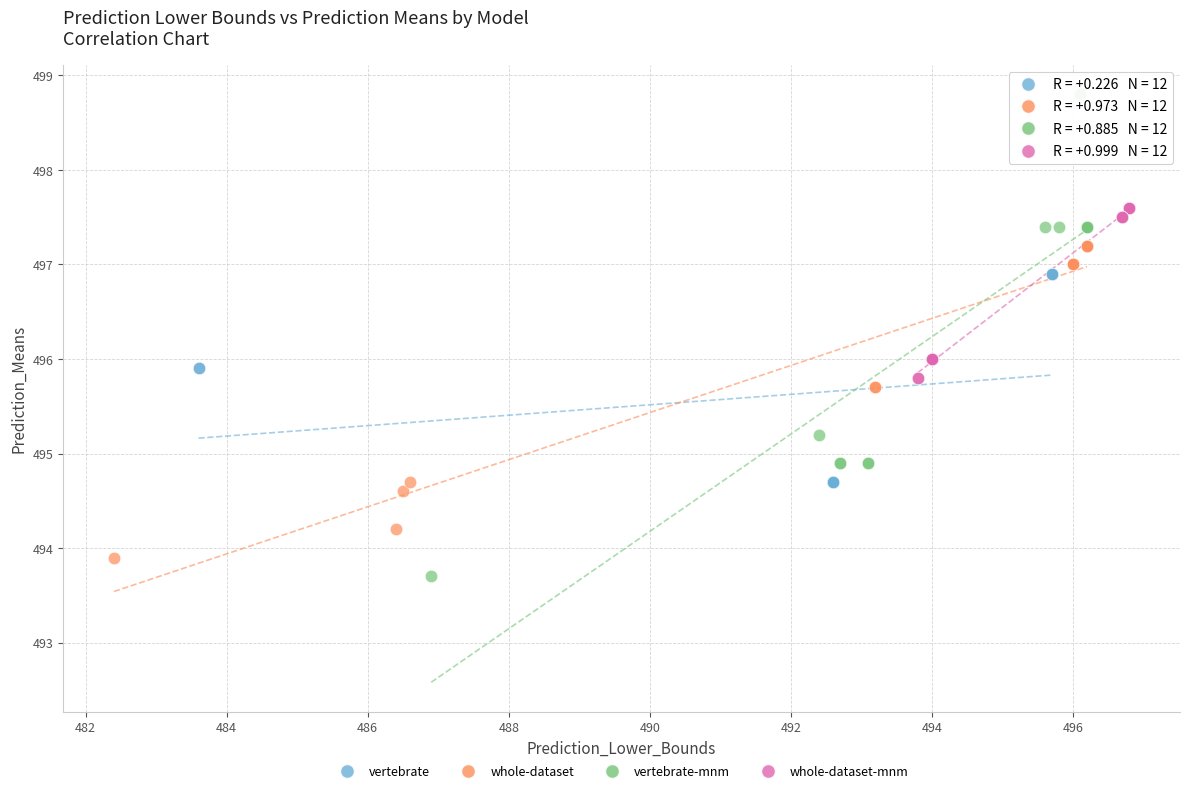

Which series has the widest spread of Y values?

vertebrate-mnm